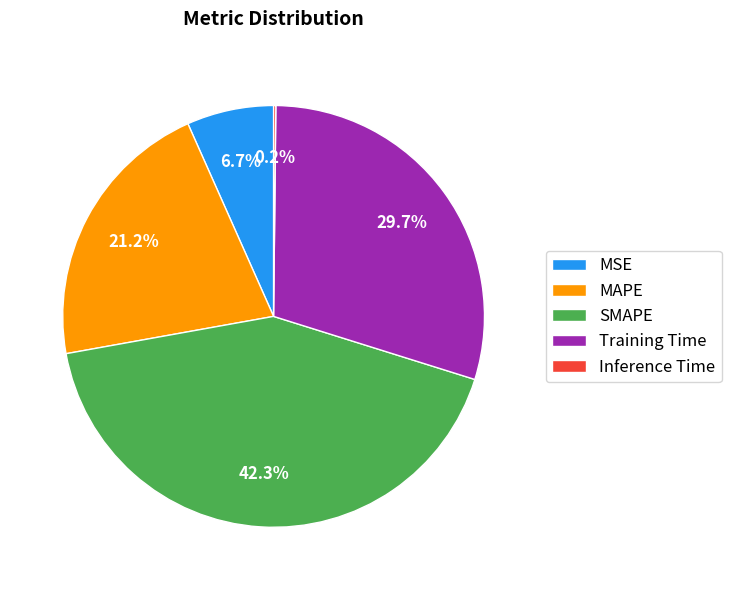

What percentage is the MSE slice, to the nearest percent?

7%